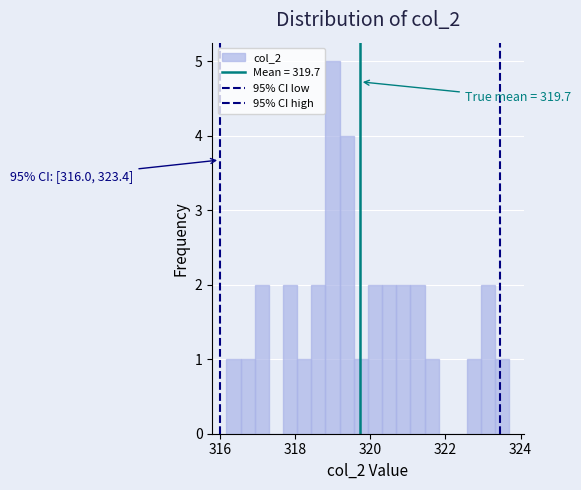

Around what value on the x-axis is the tallest bar? Give the approximate position of its centre, as read against the axis.

319.0